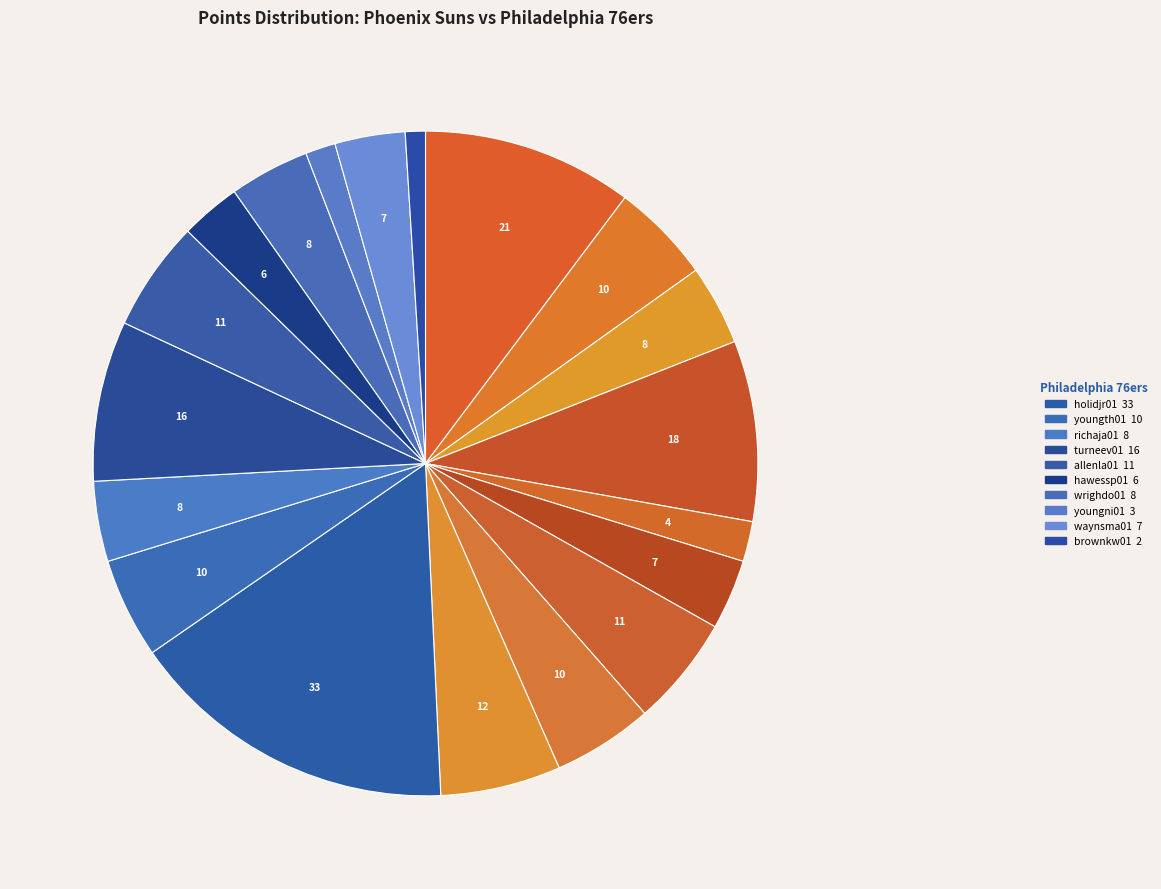

Count the number of slices in the pie.

19